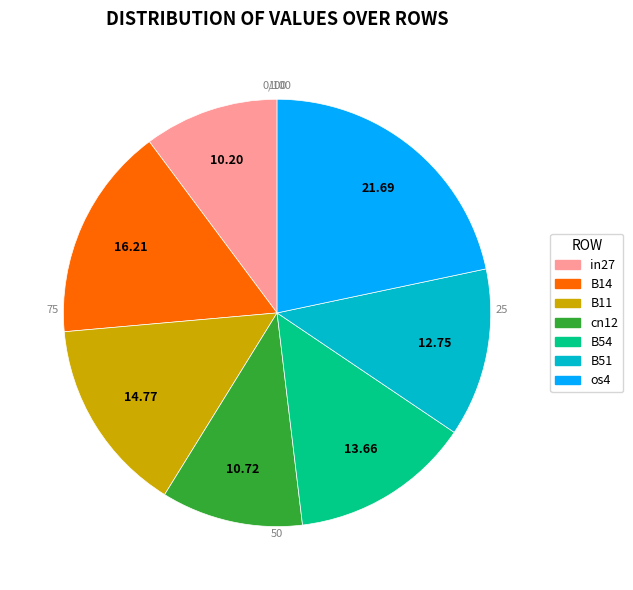

Do os4 and B51 together represent more than half of the pie?

No